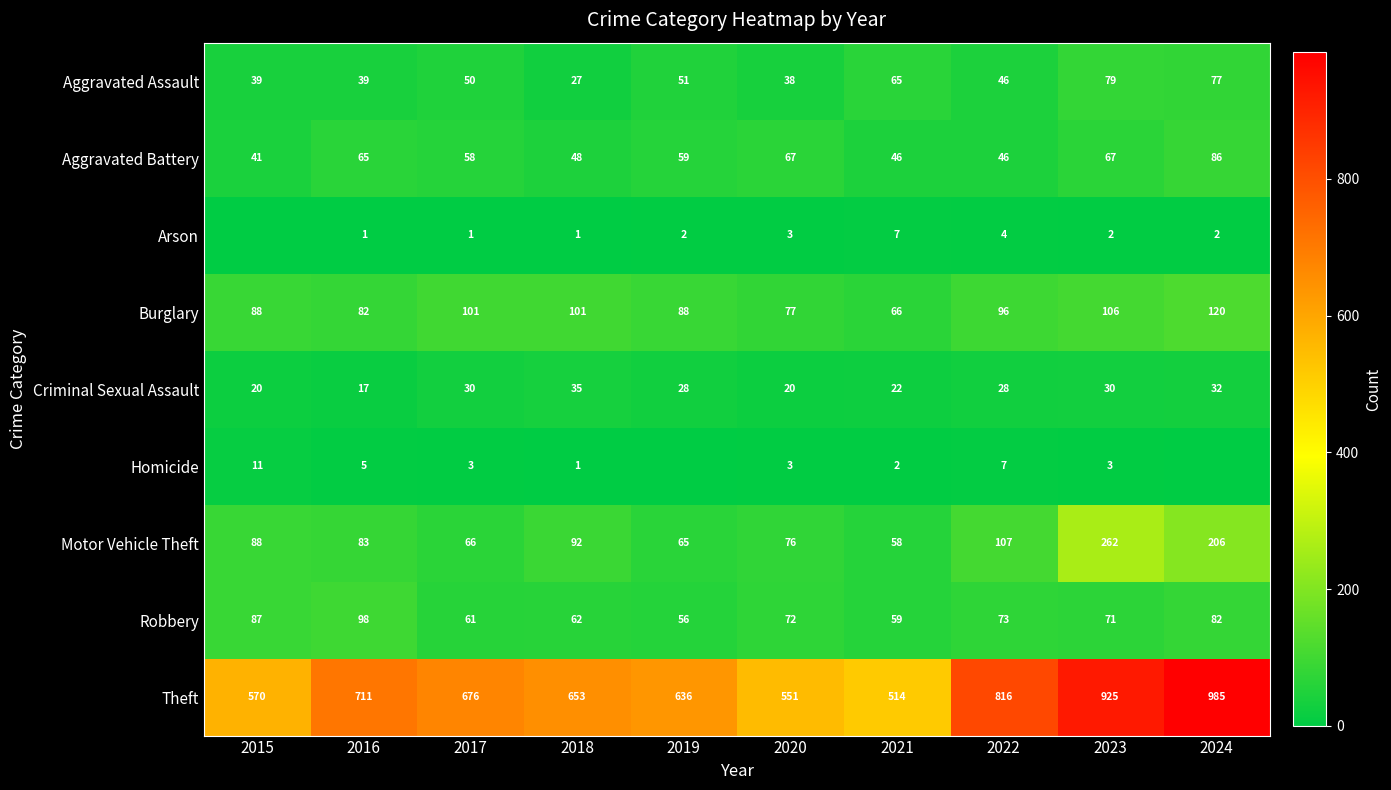

True or false: Criminal Sexual Assault has a value of 30 at 2023.

True